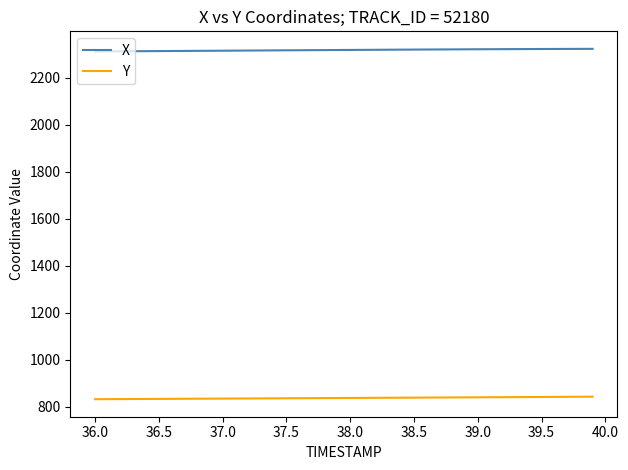

True or false: X and Y cross at least once.

False